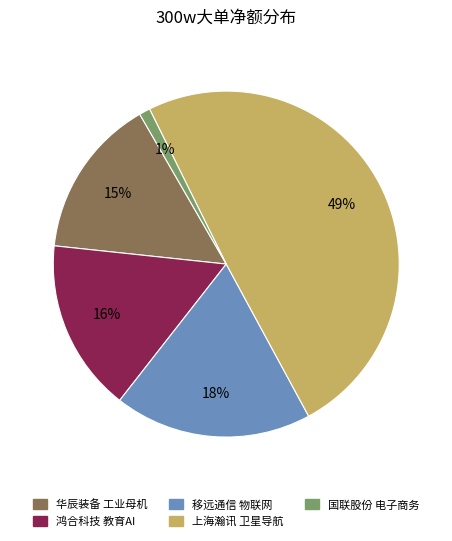

To the nearest percent, what is the difference between the largest and smallest slice percentages?

48%